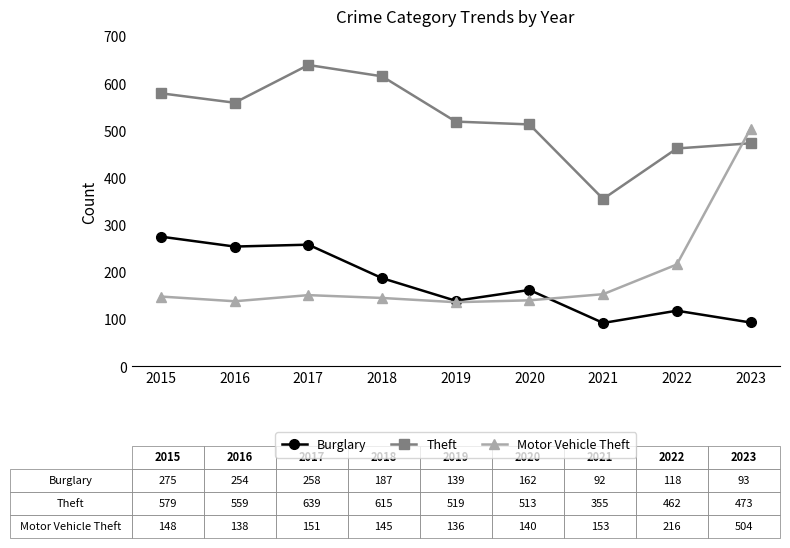

Where is Motor Vehicle Theft nearest to the value 320?

2022